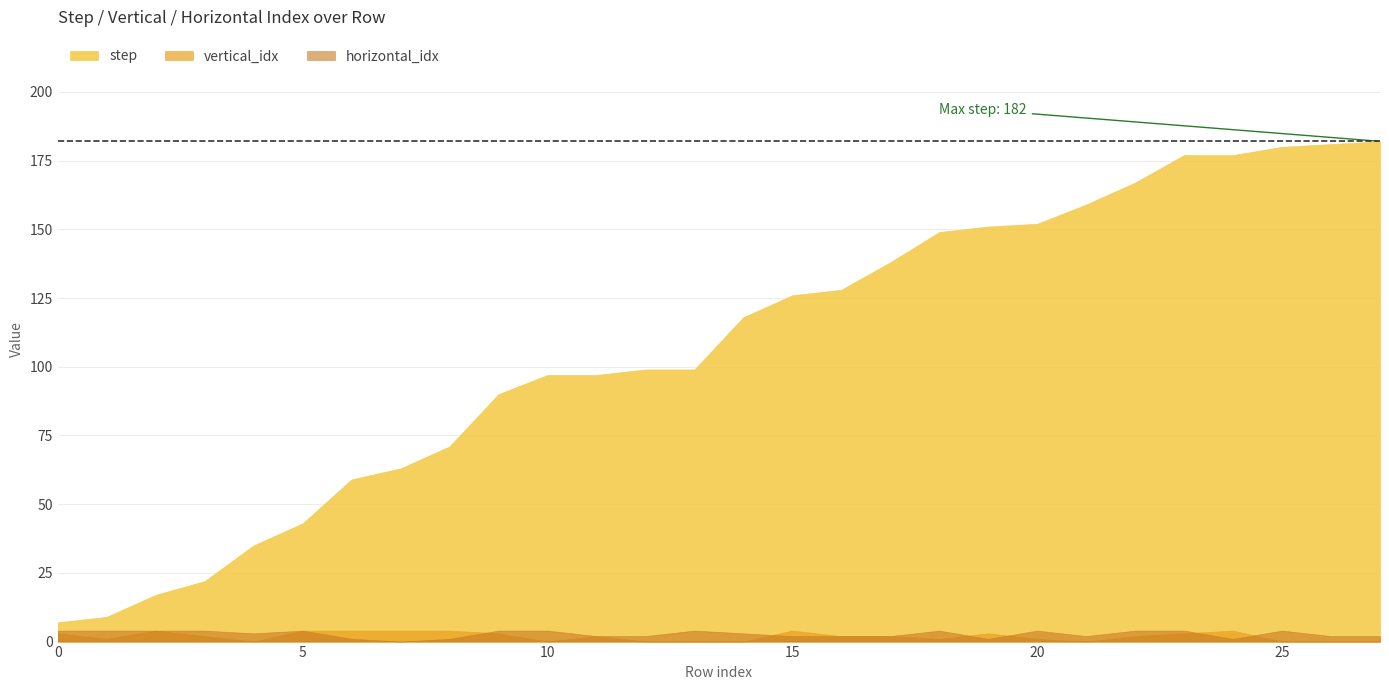

How many data points in horizontal_idx are less than 3?

13